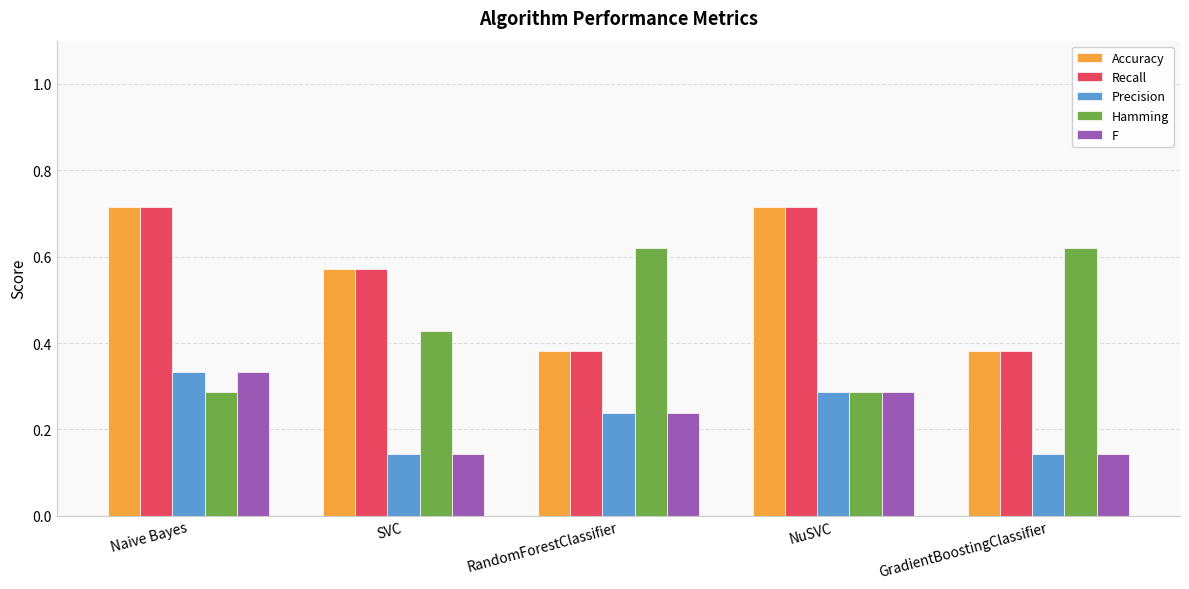

Is it true that F equals 0.1 at NuSVC?

False